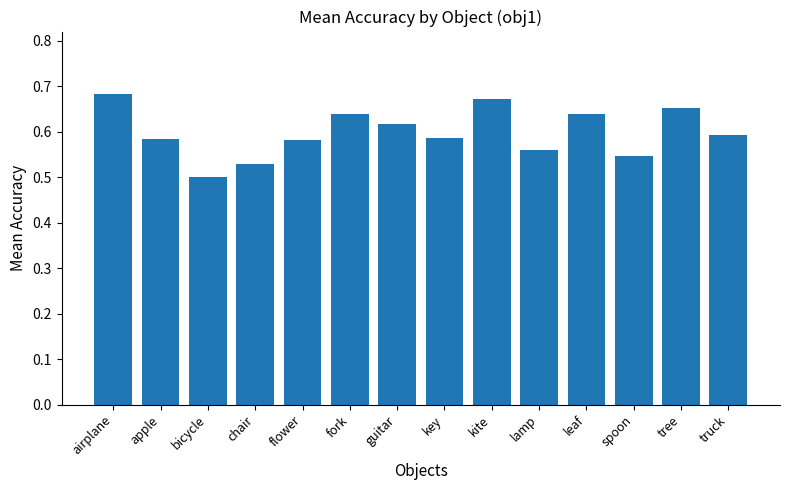

What is the difference between the maximum and minimum values?

0.2